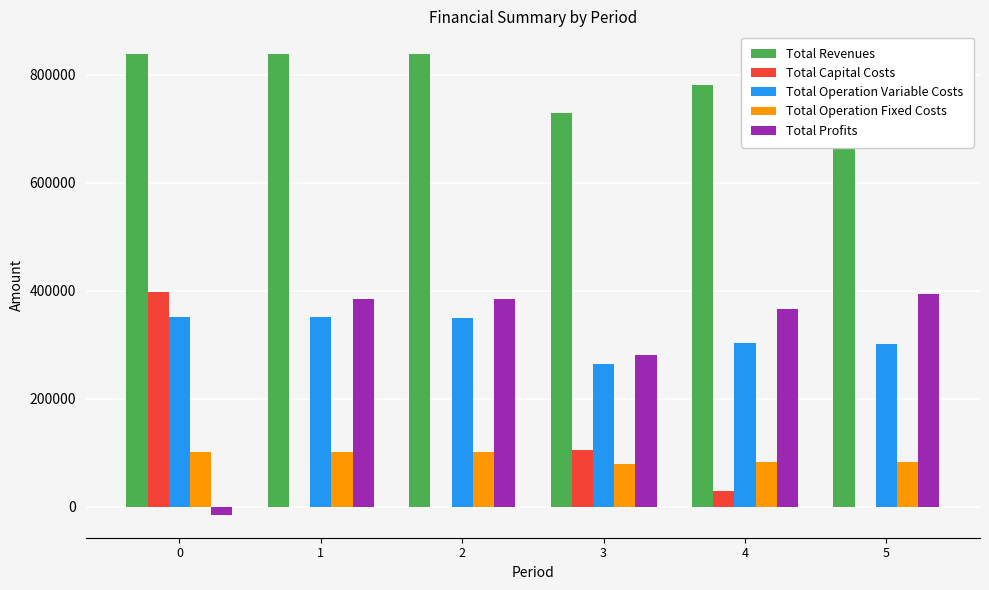

What are all the series names shown in the legend?

Total Revenues, Total Capital Costs, Total Operation Variable Costs, Total Operation Fixed Costs, Total Profits